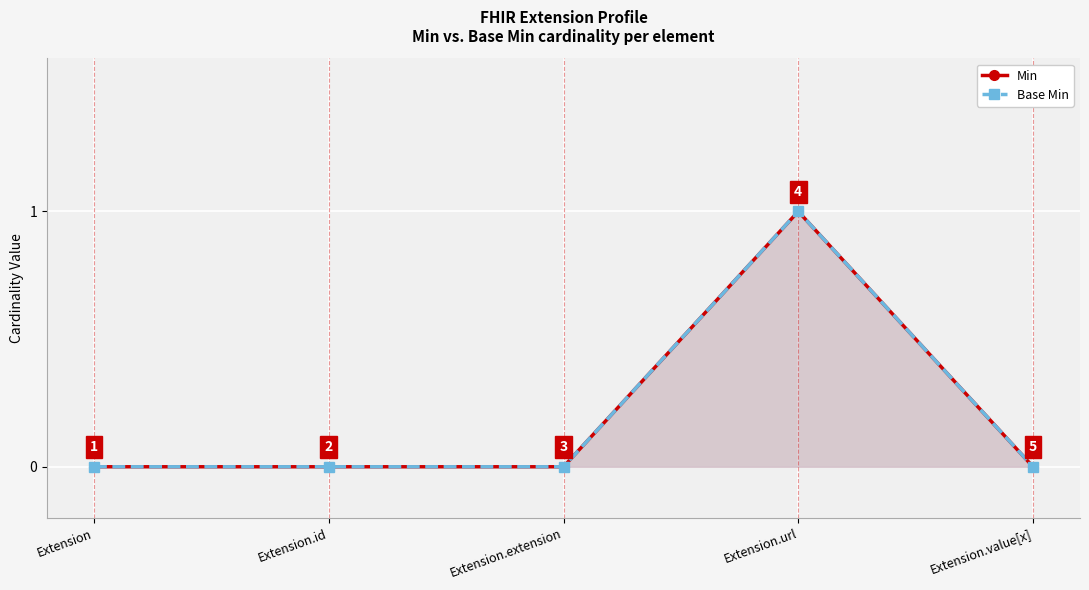

What is the sum of all Min values?

1